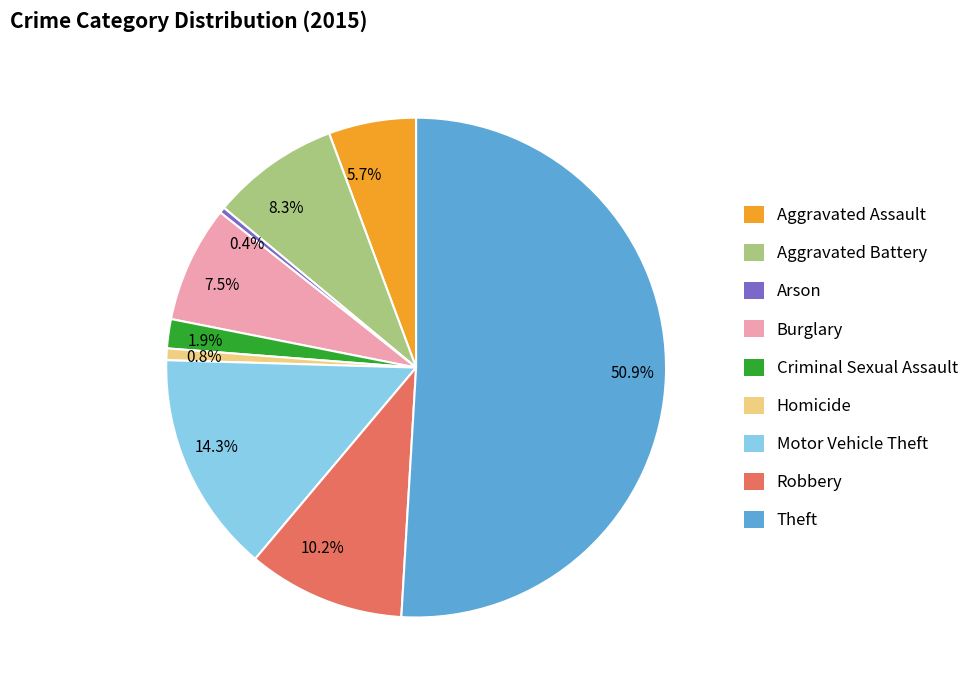

What is the ratio of the value at 7.5% to the value at 8.3%?

0.9